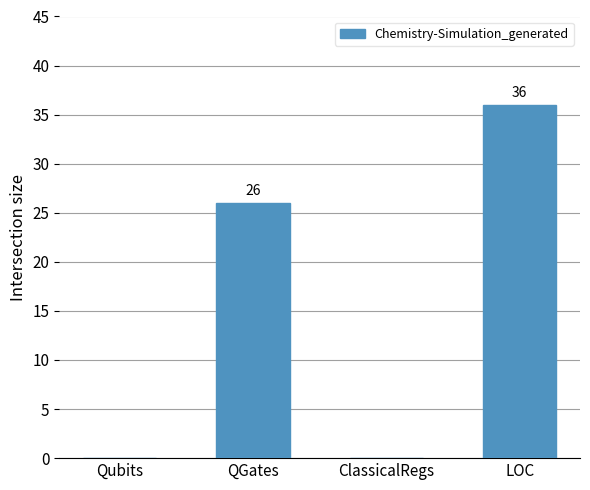

What is the maximum value shown in the chart?

36